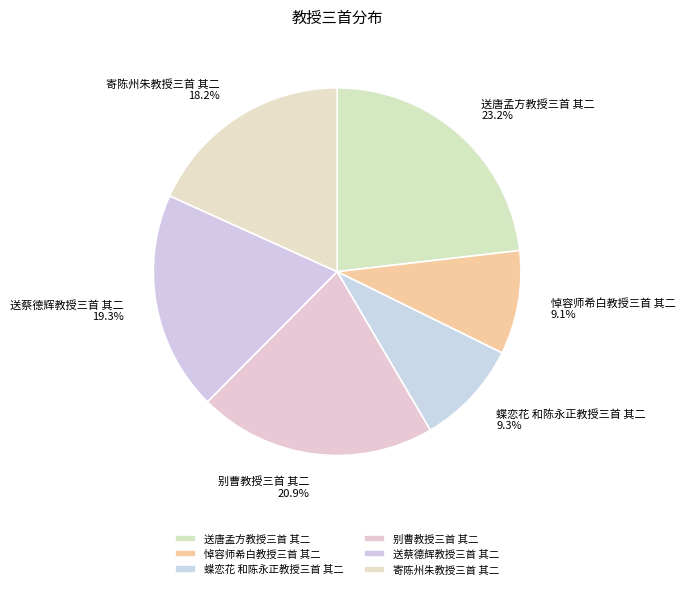

Approximately how many times larger is the value at 寄陈州朱教授三首 其二 compared to 悼容师希白教授三首 其二?

2.0